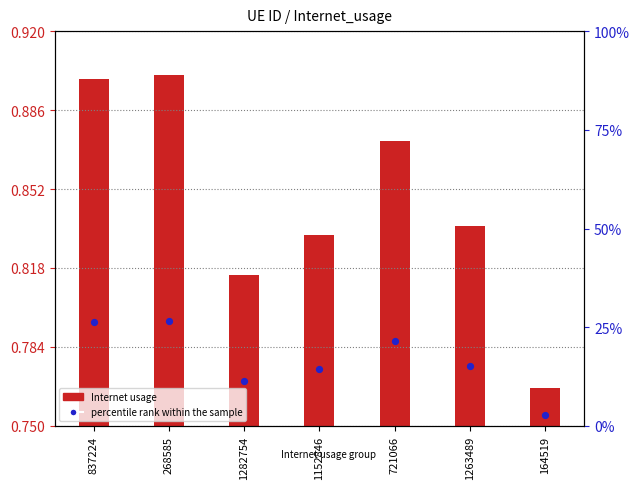

At which category is the sum across all series the highest?

268585